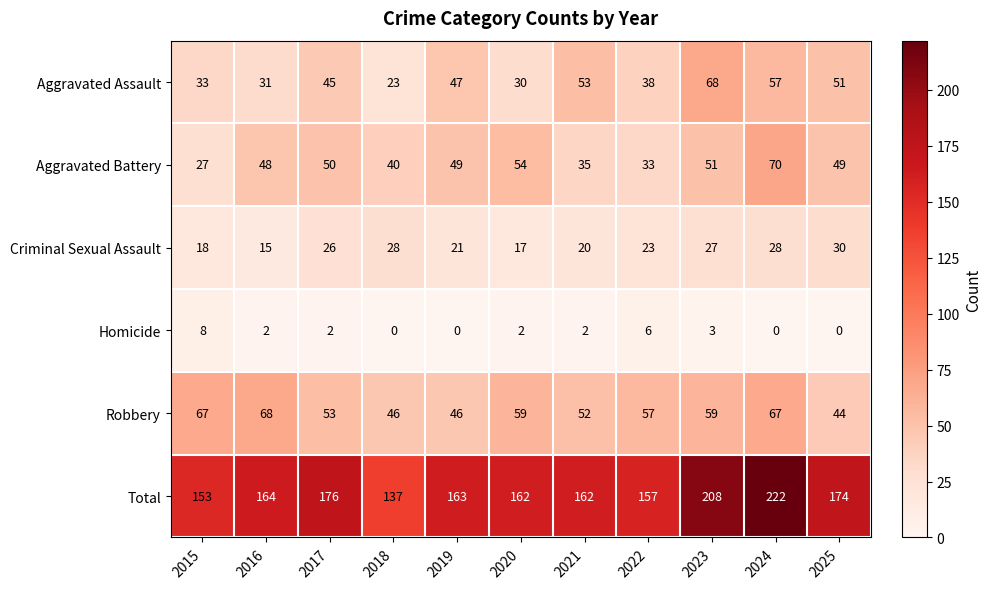

What is the maximum value shown in the chart?

222